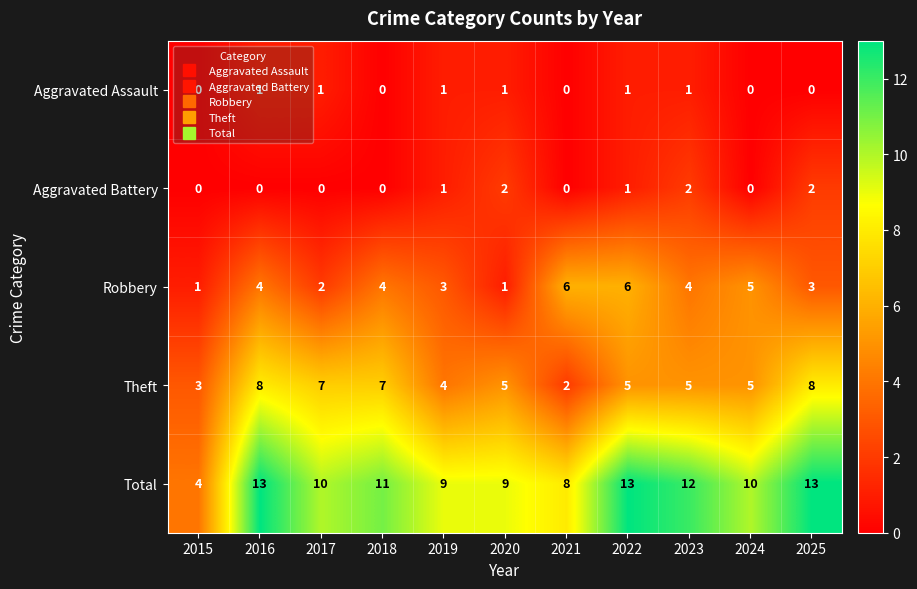

How many values in the Total series are below 10?

4